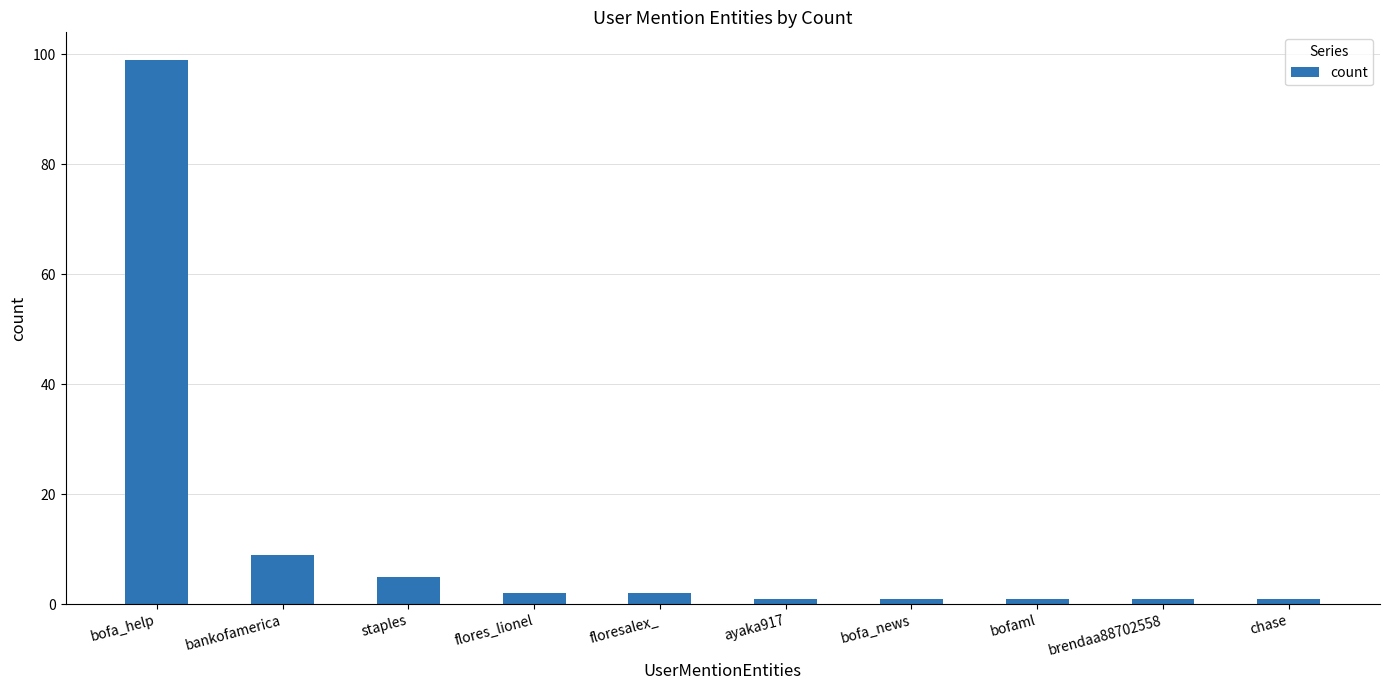

Reading right to left, extract all data points from this chart.

chase=1	brendaa88702558=1	bofaml=1	bofa_news=1	ayaka917=1	floresalex_=2	flores_lionel=2	staples=5	bankofamerica=9	bofa_help=99